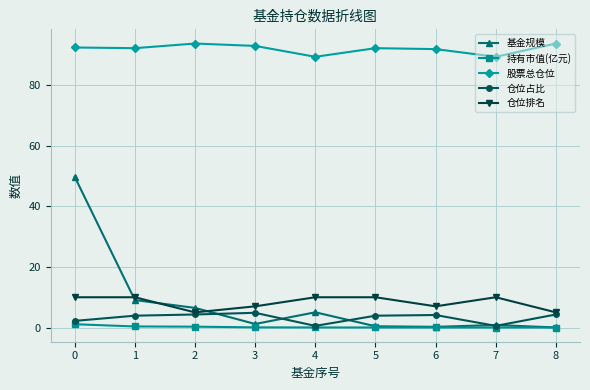

Is the value of 股票总仓位 at 5 greater than the value of 基金规模 at 5?

Yes